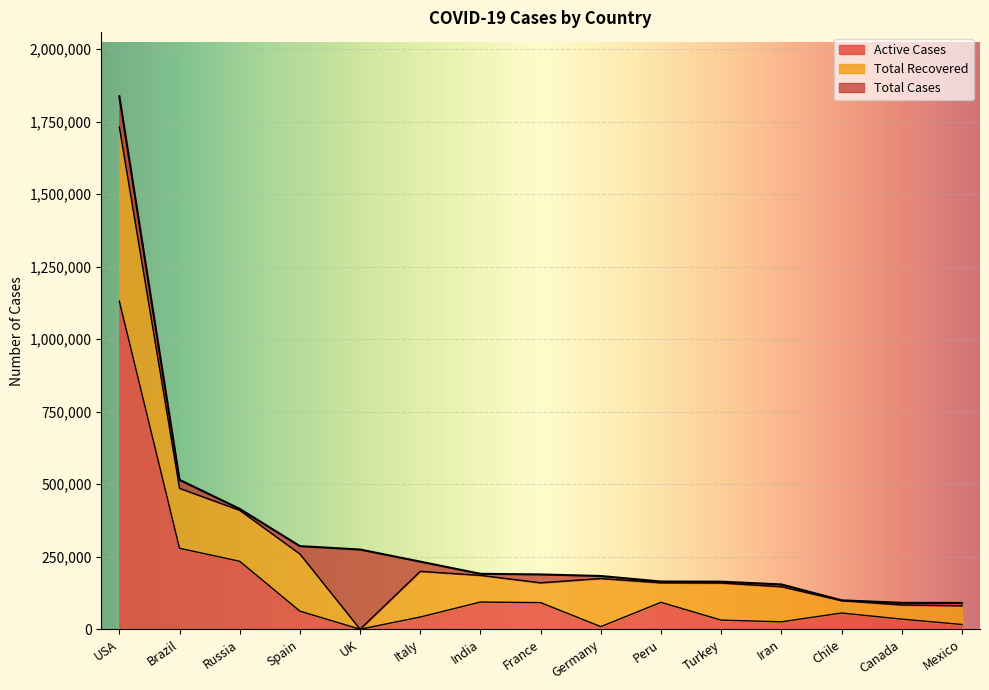

At which label does Active Cases reach its peak?

USA